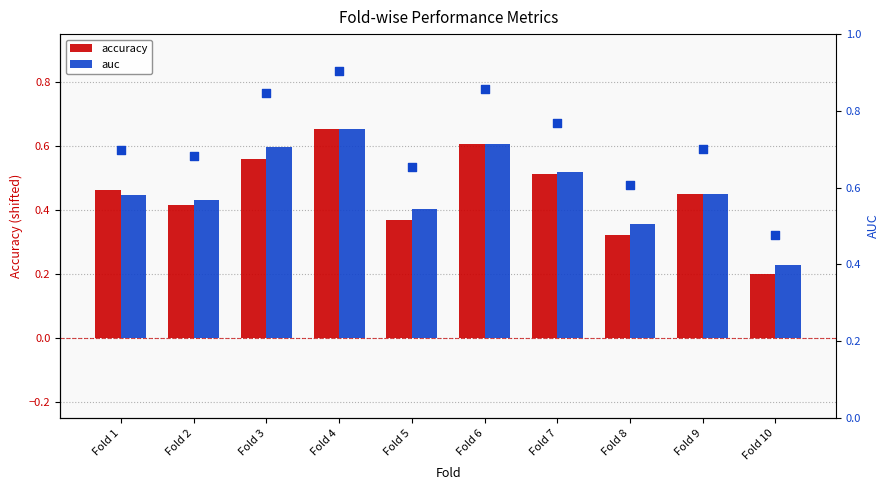

Which series has the widest spread of Y values?

accuracy